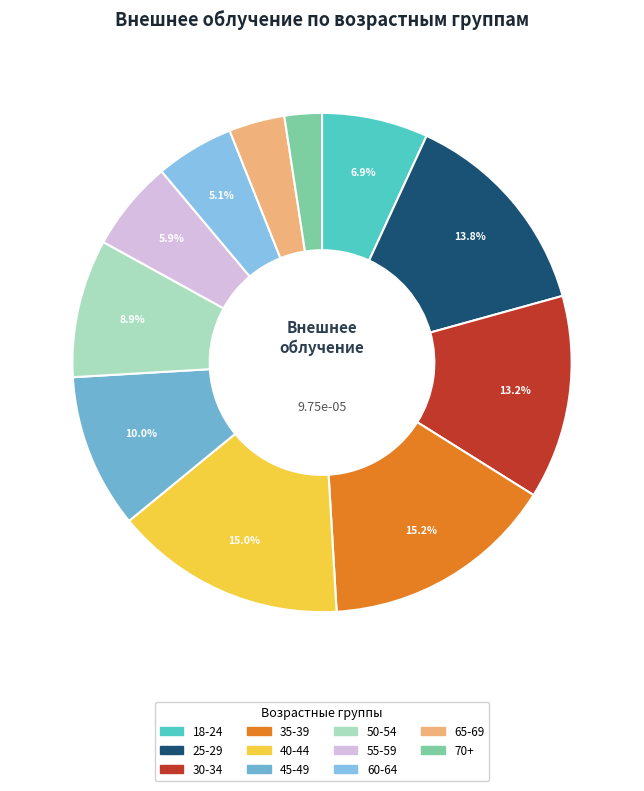

Is 55-59 the majority of the pie?

No